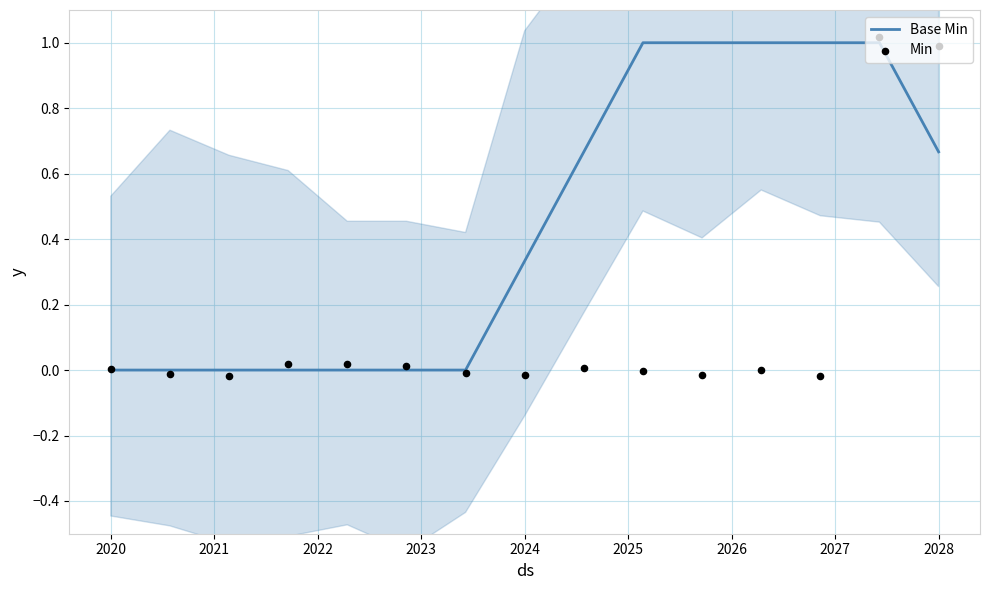

What is the maximum value for Base Min?

1.0